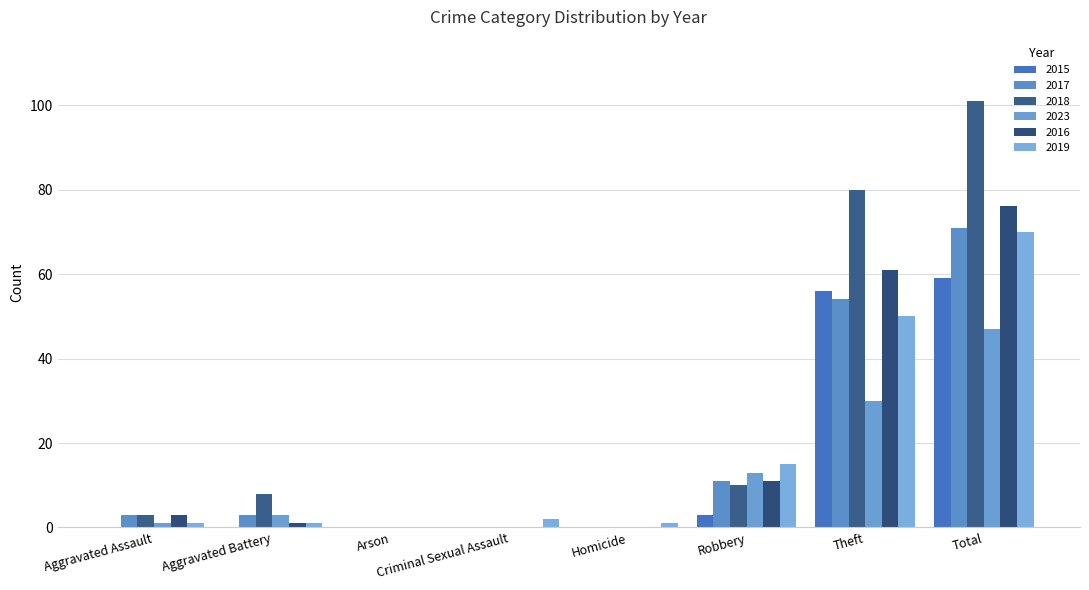

Which series has the widest spread of values?

2018